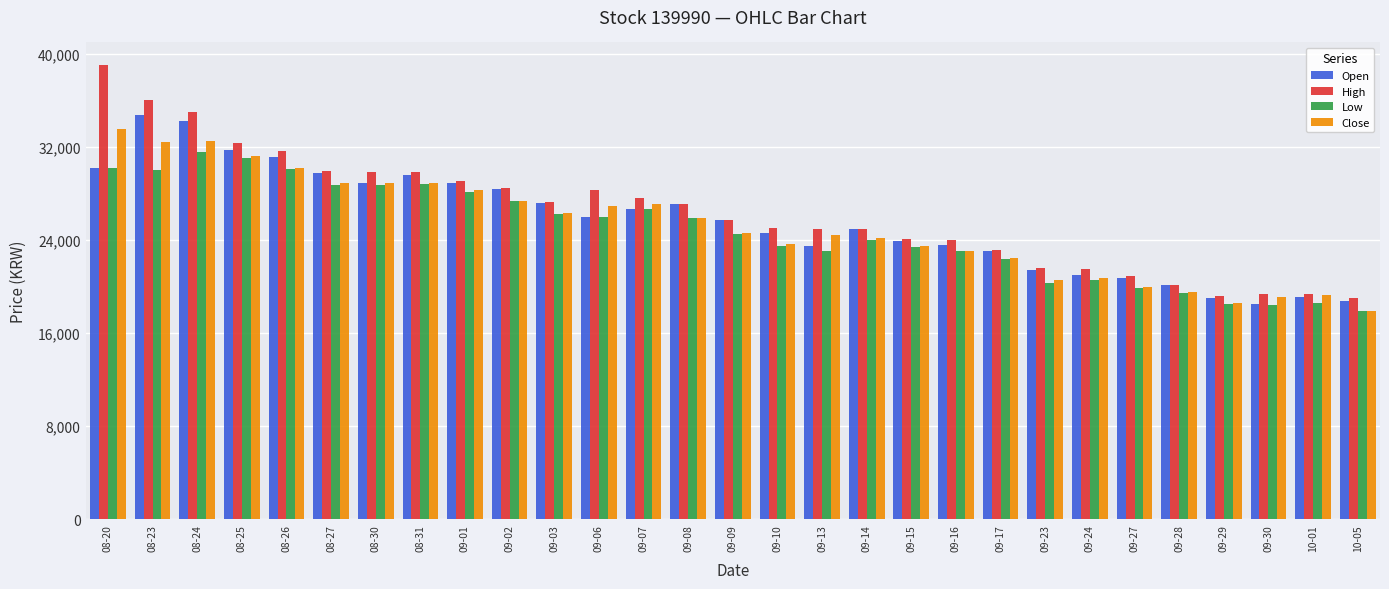

What is the total value across all series at 08-27?

117200